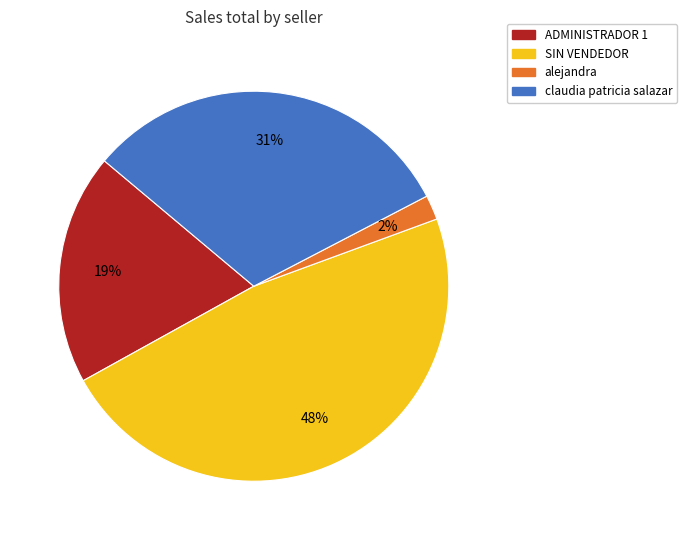

Count the number of slices in the pie.

4